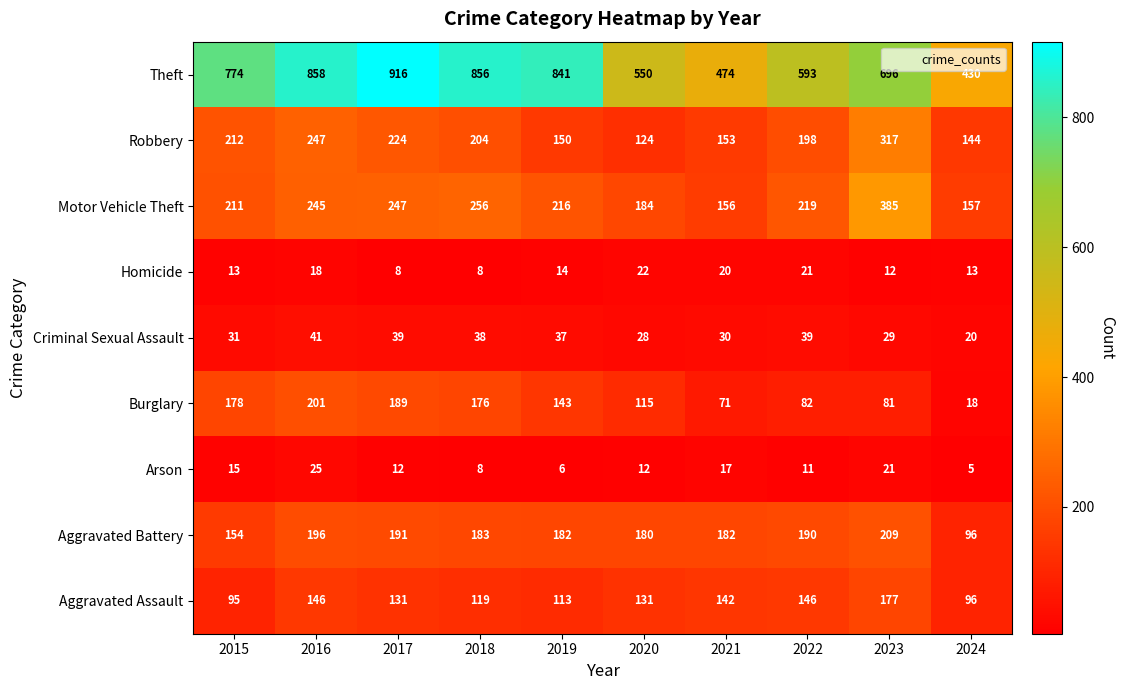

At how many categories does at least one series exceed 290?

10